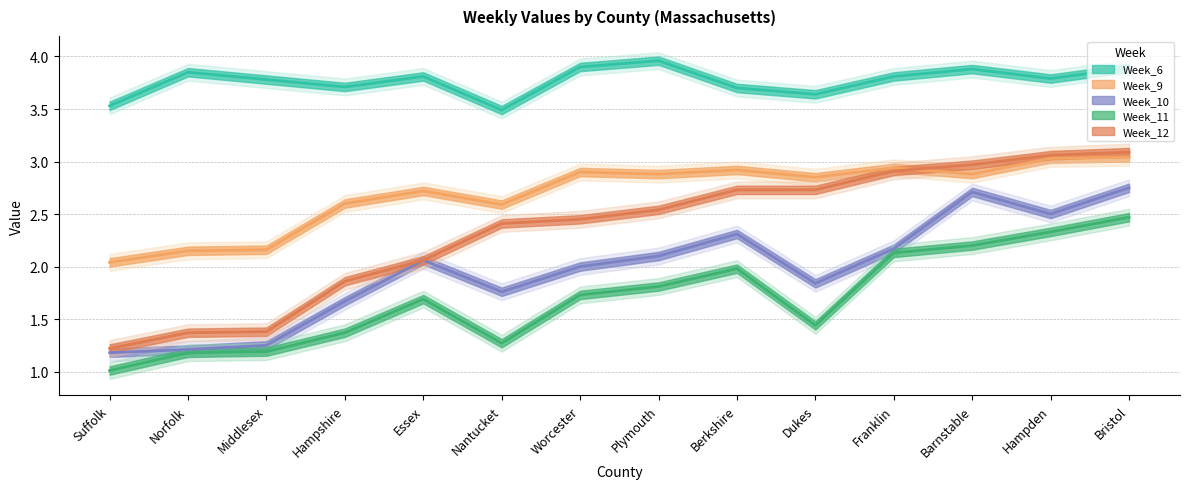

At which category is the sum across all series the highest?

Bristol